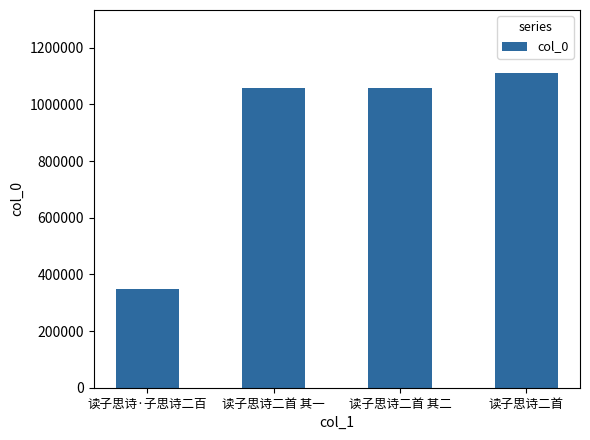

The chart shows a value of 1057075 at 读子思诗二首 其一. True or false?

True